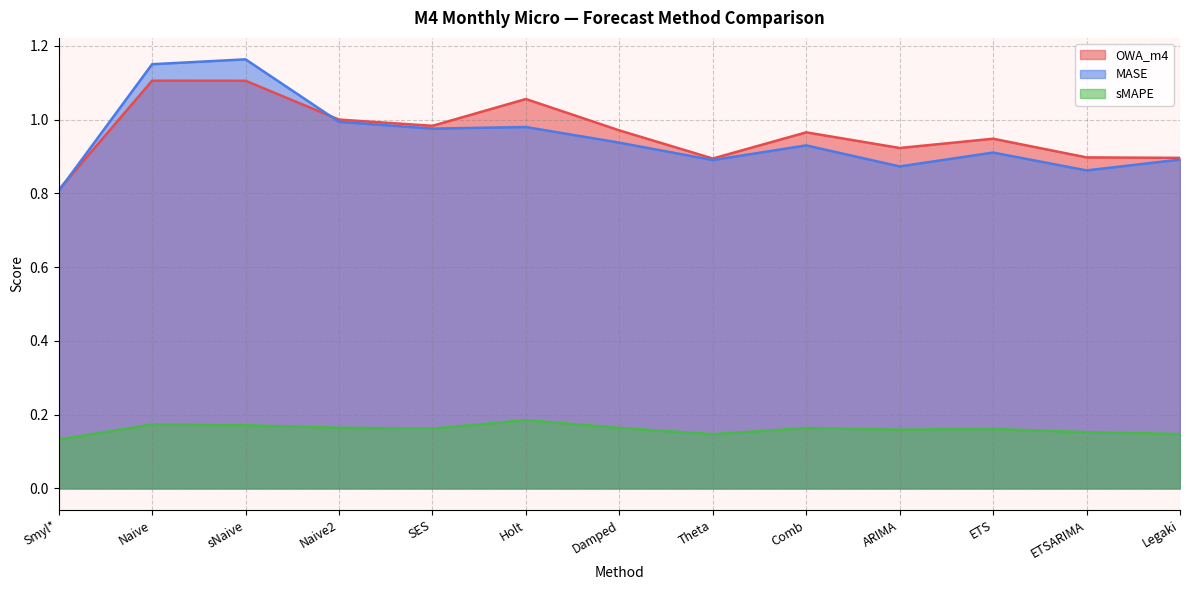

Which series ends up on top after the final intersection of OWA_m4 and MASE?

OWA_m4